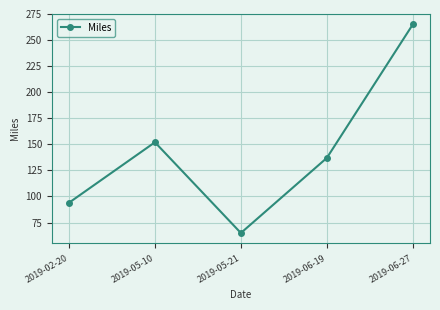

Rank the categories by value from highest to lowest.

2019-06-27, 2019-05-10, 2019-06-19, 2019-02-20, 2019-05-21